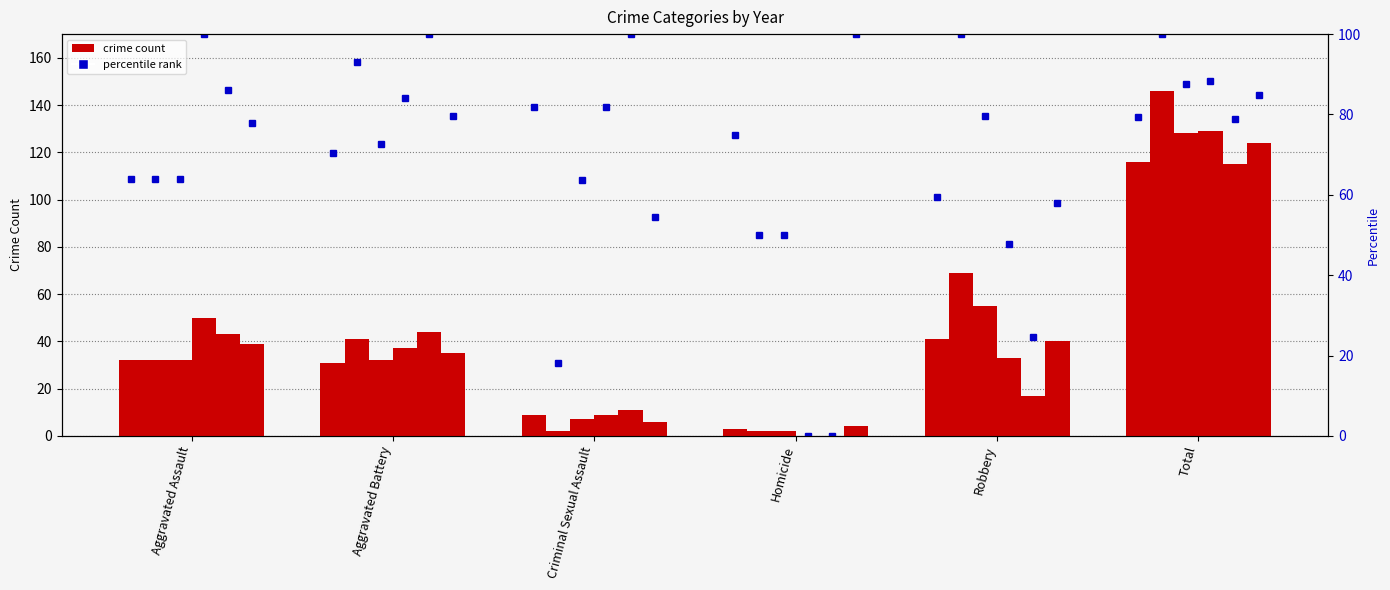

How many groups of bars are there?

6